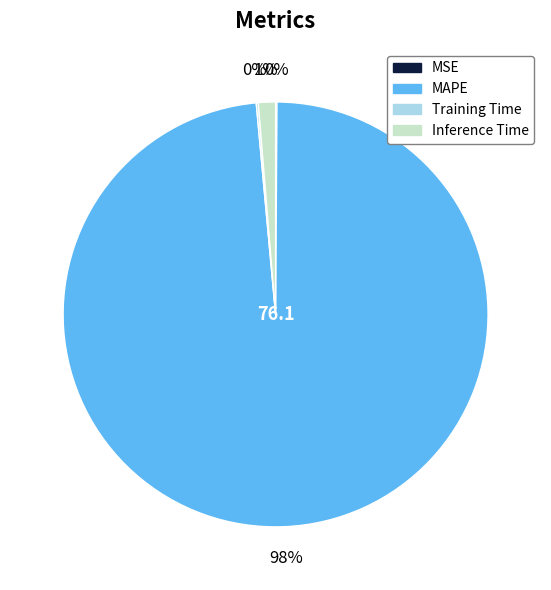

To the nearest percent, what portion does Inference Time represent?

1%